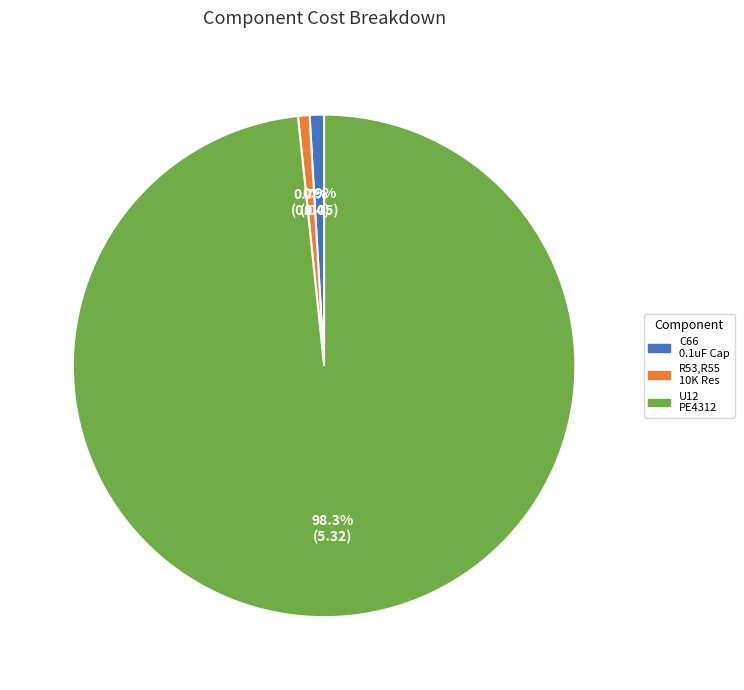

Is there any slice that represents more than half of the pie?

Yes